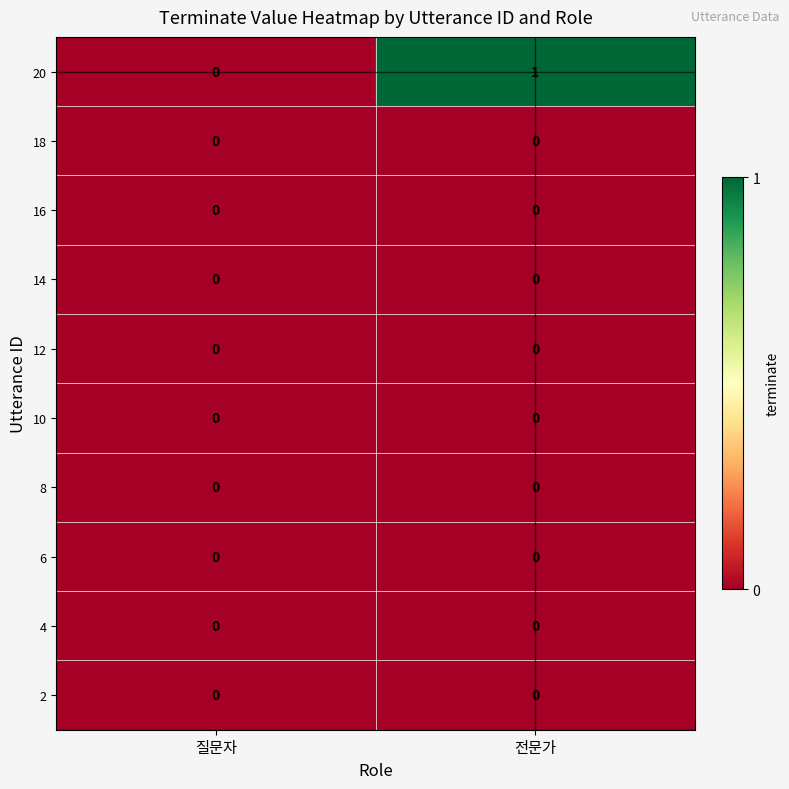

Between 질문자 and 전문가, which series saw the biggest shift?

20